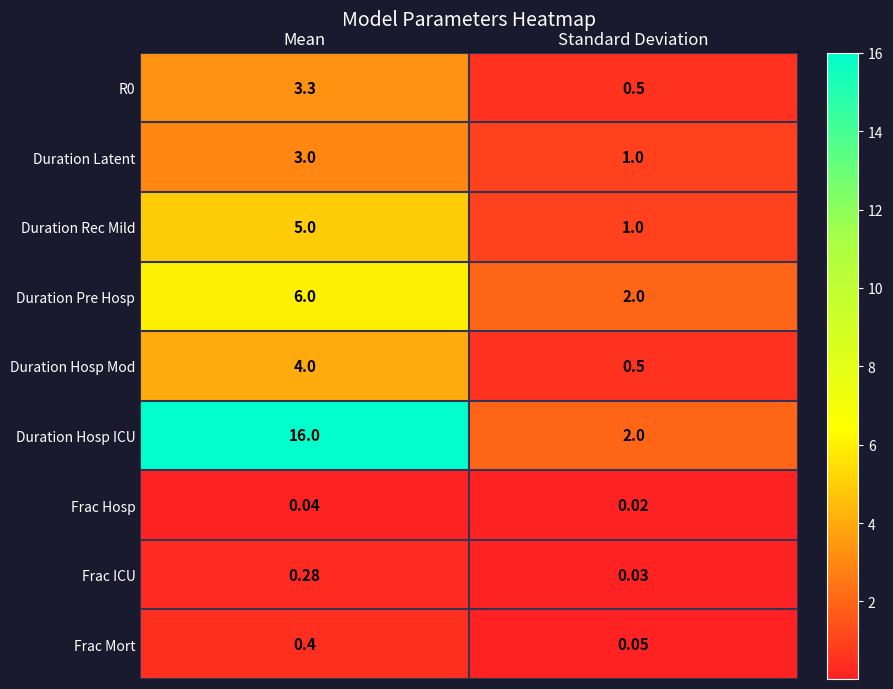

Which series changed the most between Mean and Standard Deviation?

Duration Hosp ICU